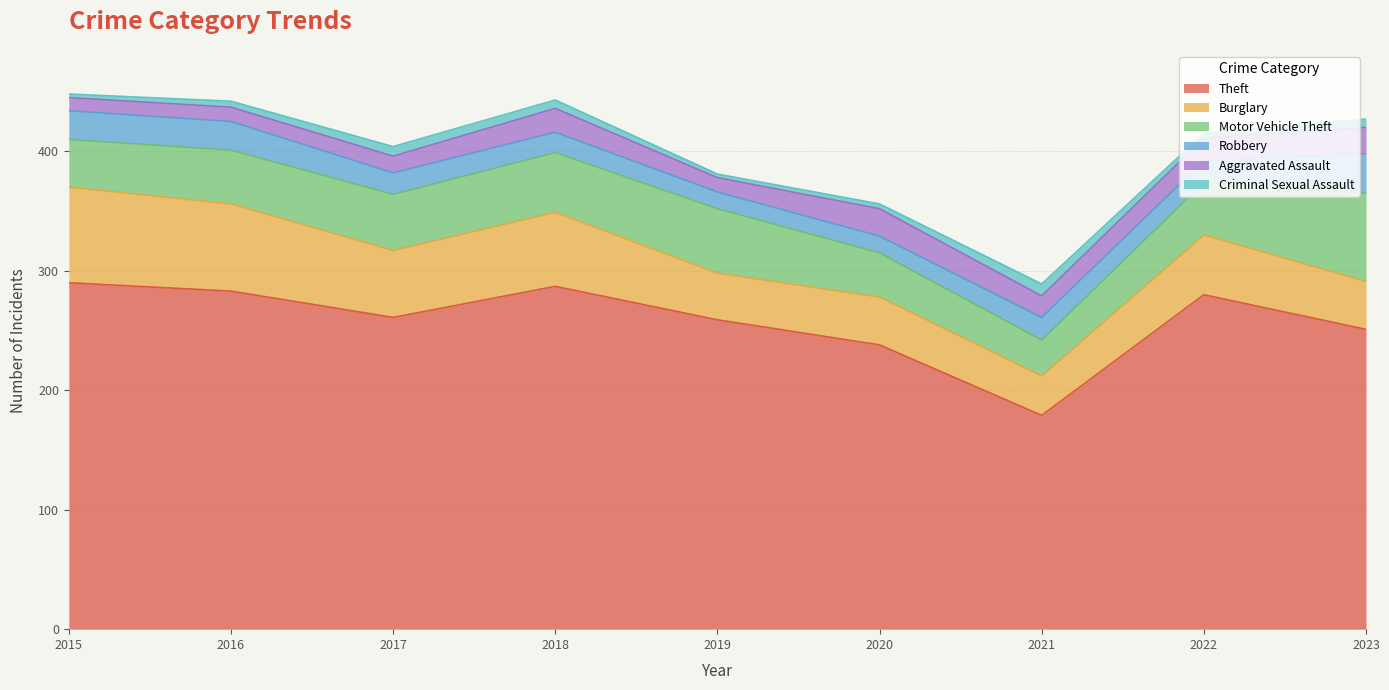

Reading left to right, what are all the values shown in this chart?

Theft: 2015=290	2016=283	2017=261	2018=287	2019=259	2020=238	2021=179	2022=280	2023=251
Burglary: 2015=80	2016=73	2017=56	2018=62	2019=39	2020=40	2021=33	2022=50	2023=40
Motor Vehicle Theft: 2015=40	2016=45	2017=47	2018=50	2019=54	2020=37	2021=30	2022=44	2023=74
Robbery: 2015=24	2016=24	2017=18	2018=17	2019=14	2020=14	2021=19	2022=18	2023=33
Aggravated Assault: 2015=11	2016=12	2017=14	2018=20	2019=12	2020=23	2021=18	2022=19	2023=22
Criminal Sexual Assault: 2015=3	2016=5	2017=8	2018=7	2019=3	2020=4	2021=10	2022=4	2023=7